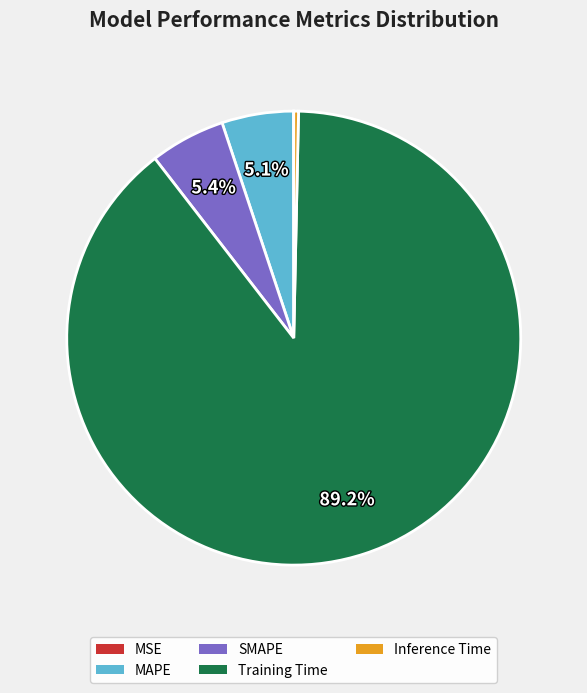

True or false: Training Time accounts for 99% of the total.

False